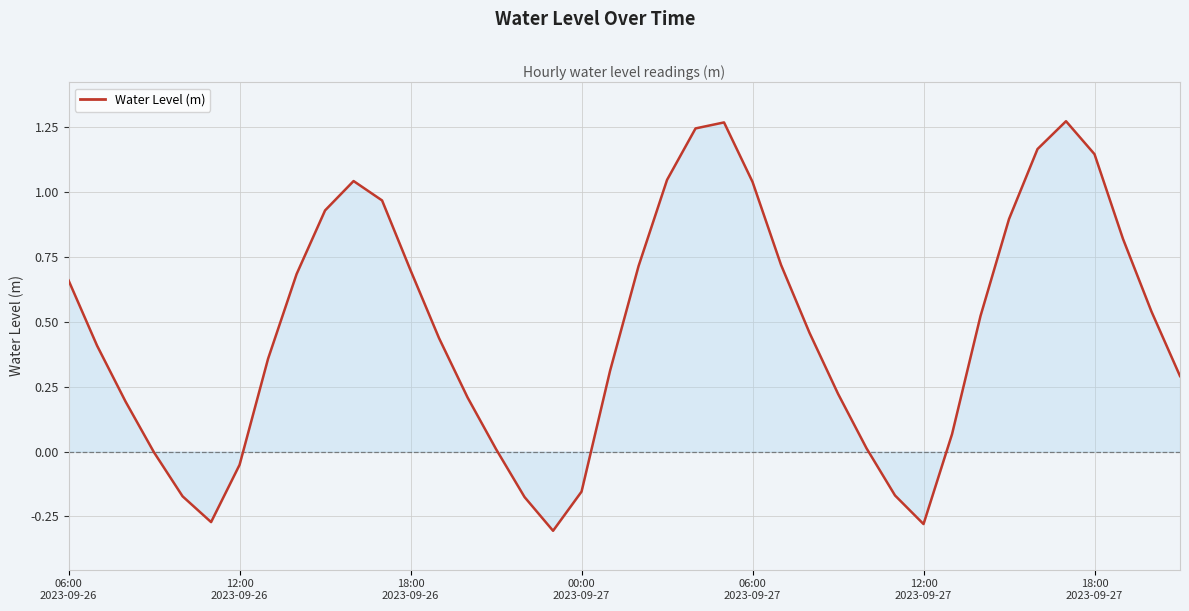

What is the difference between the maximum and minimum values?

1.6